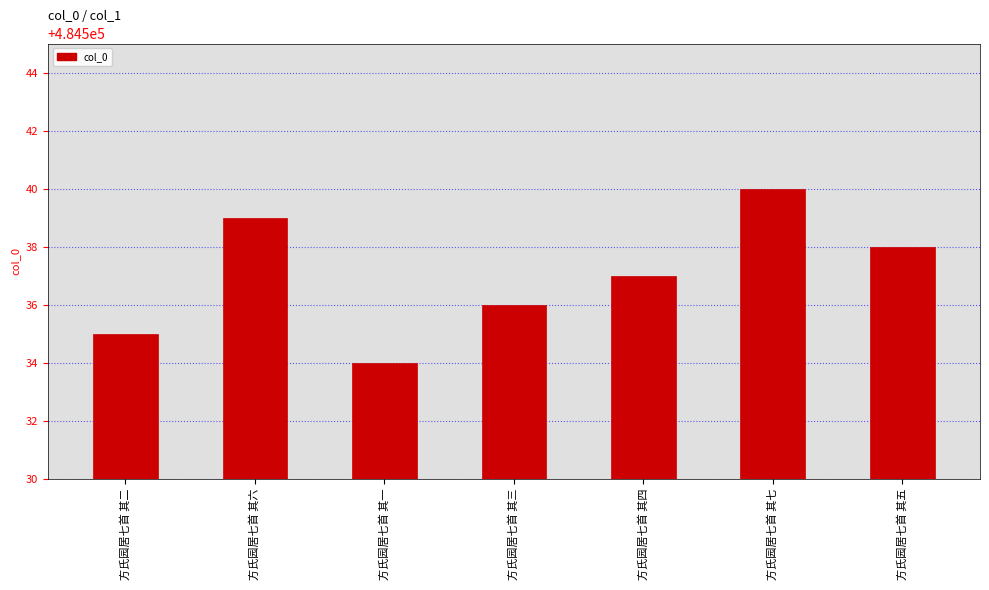

How many data points are less than 484537?

3